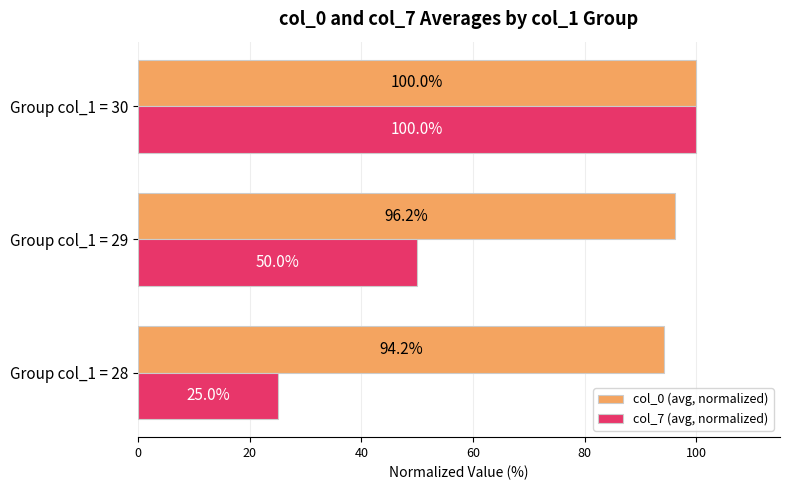

At which label is col_0 (avg, normalized) closest to 97?

Group col_1 = 29